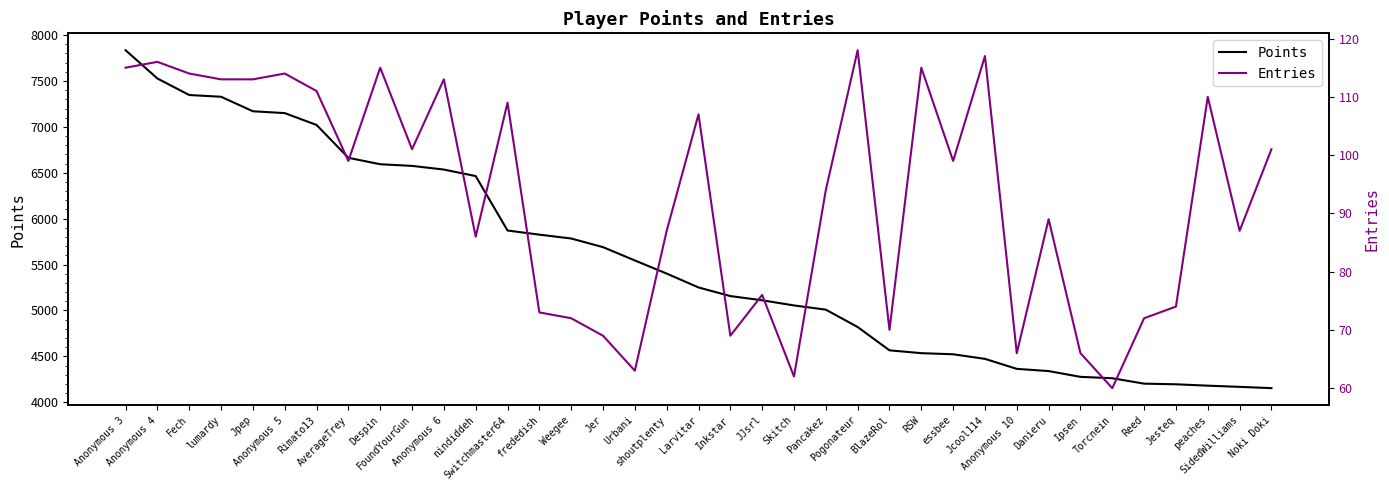

Is it true that Points equals 12612 at Fech?

False